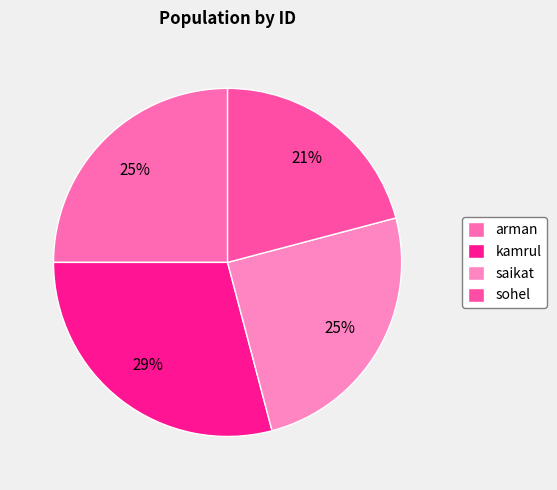

The kamrul slice represents 29% of the pie. True or false?

True